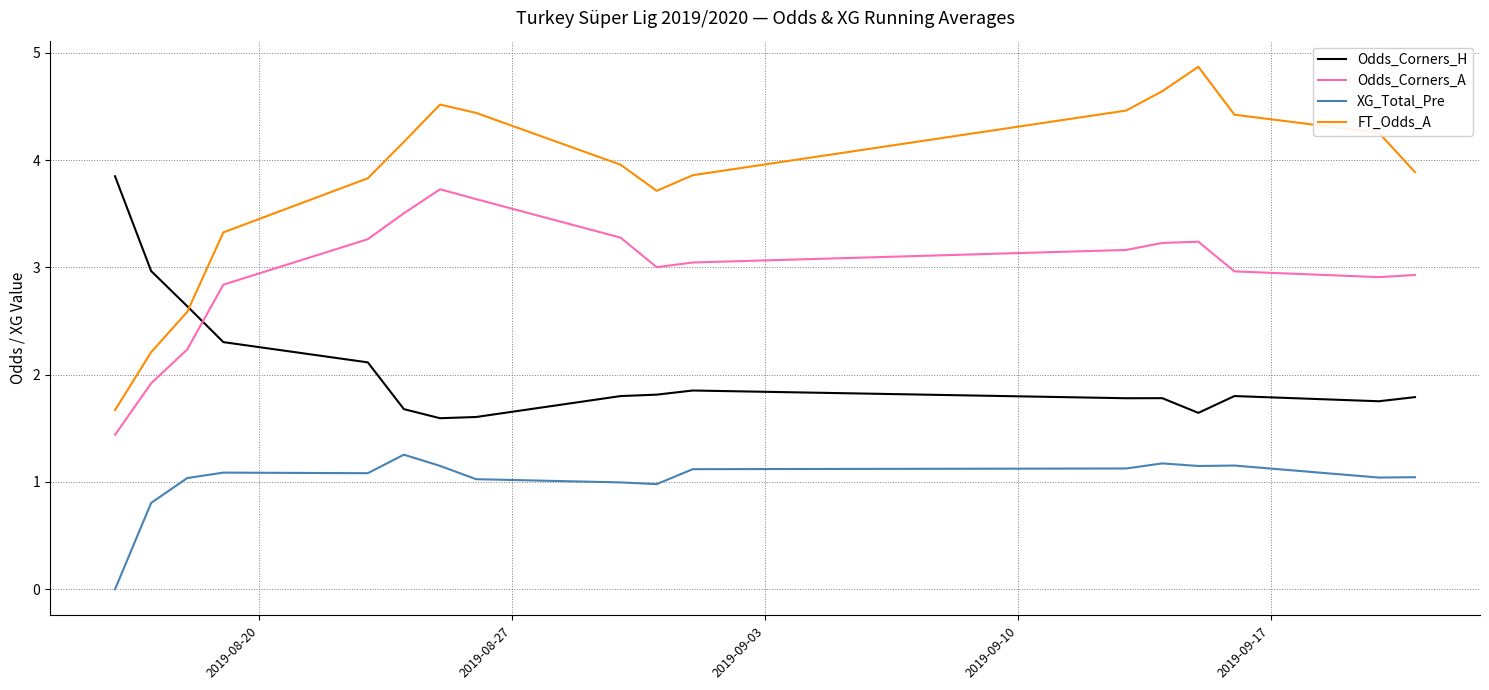

What is the maximum value shown in the chart?

4.9